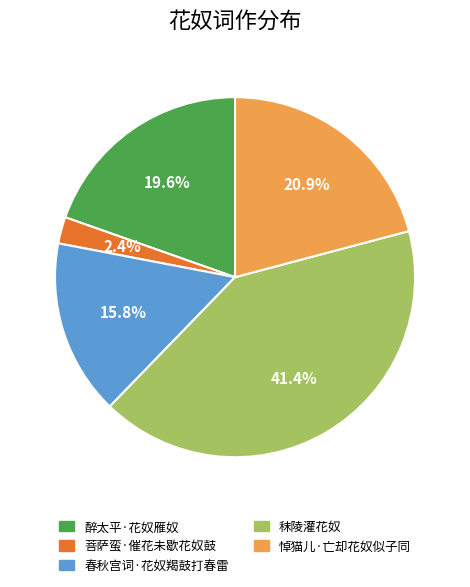

Count the number of slices in the pie.

5